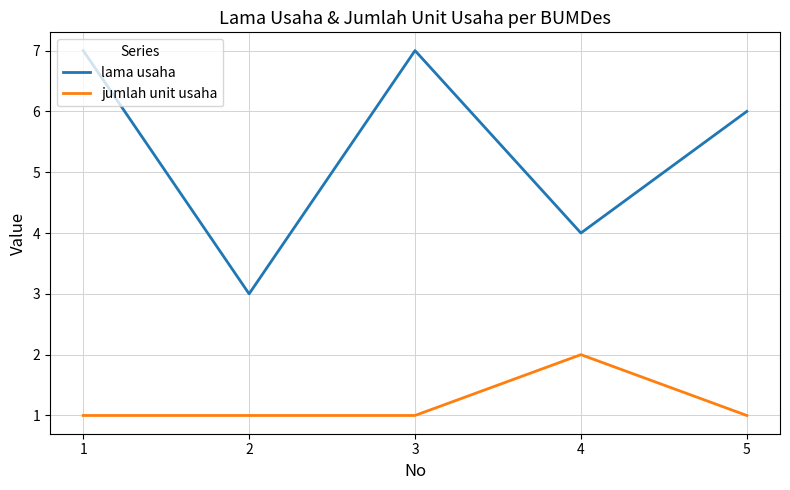

The jumlah unit usaha series shows 2 at 2. True or false?

False